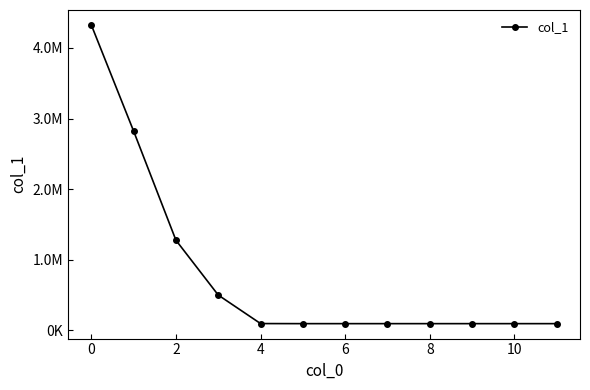

What is the difference between the maximum and minimum values?

4230607.8